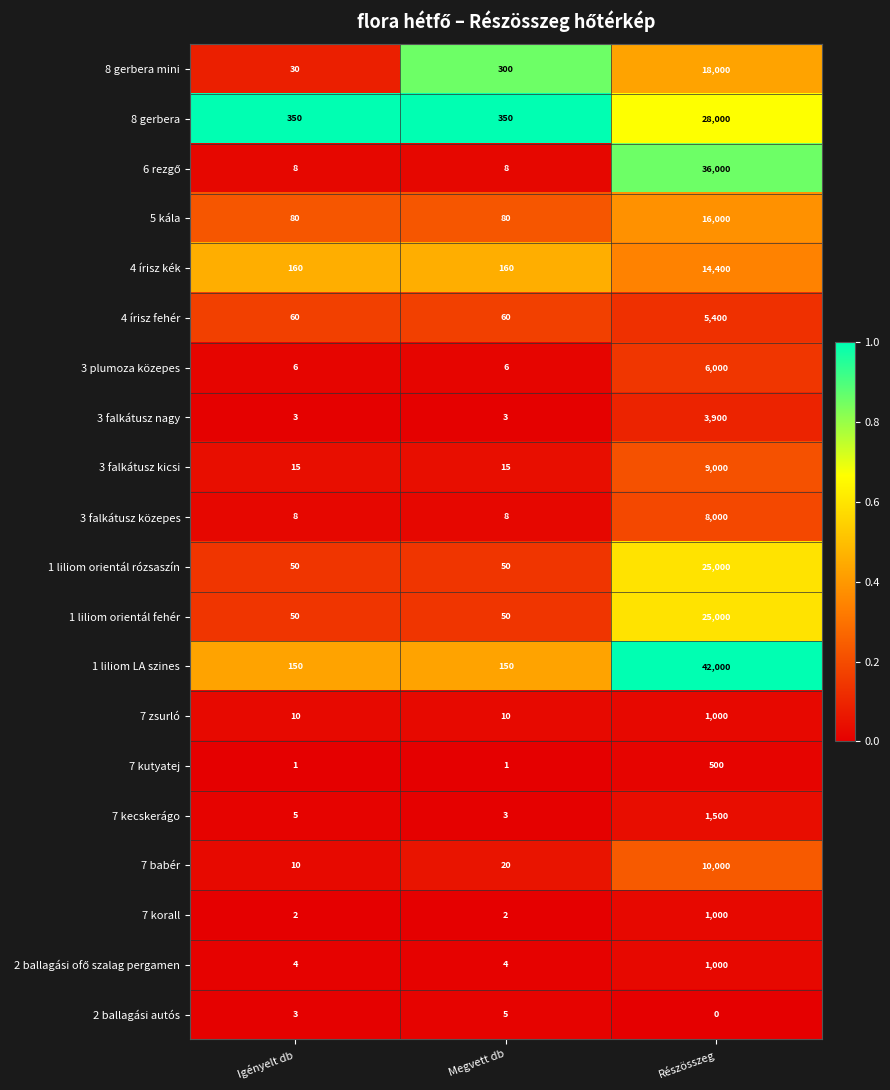

What is the sum of all 2 ballagási autós values?

8